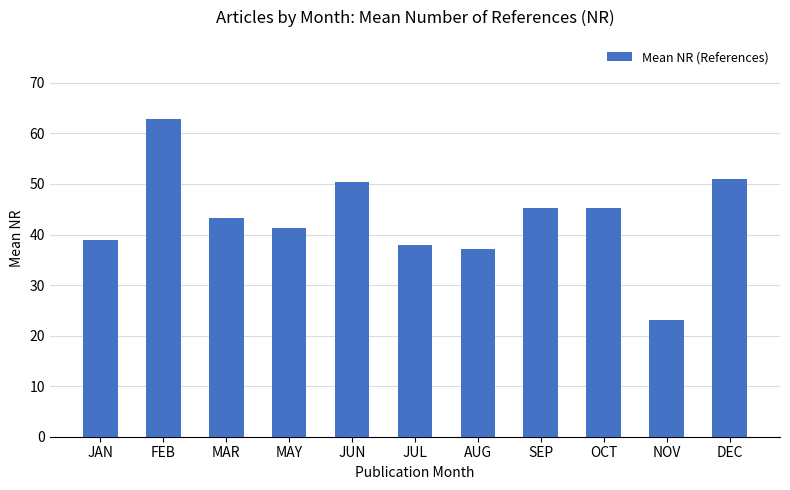

Is it true that the value at FEB is 38.5?

False